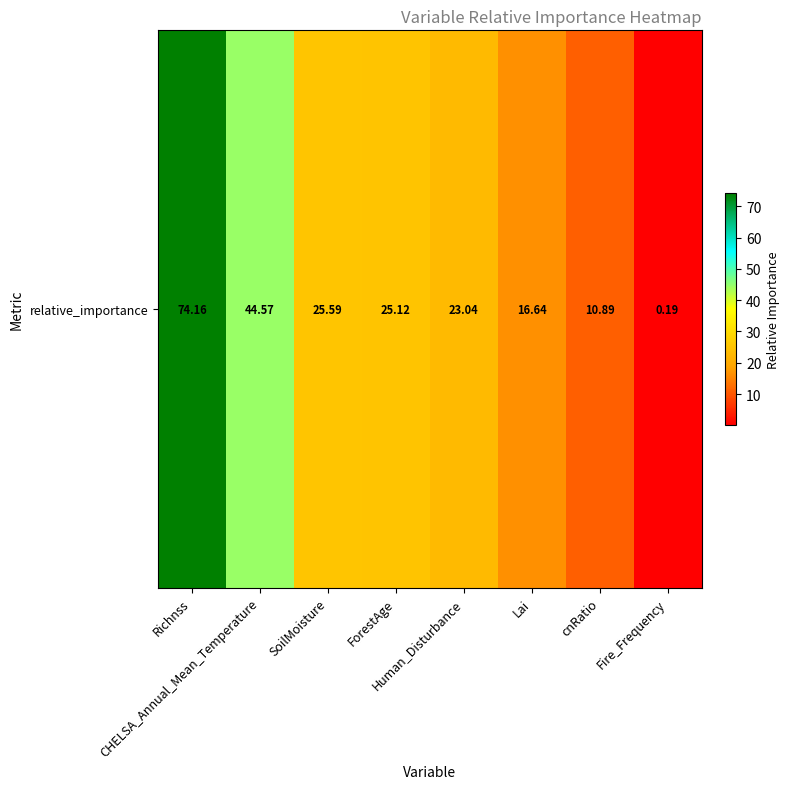

Where does the data first go above 25?

Richnss